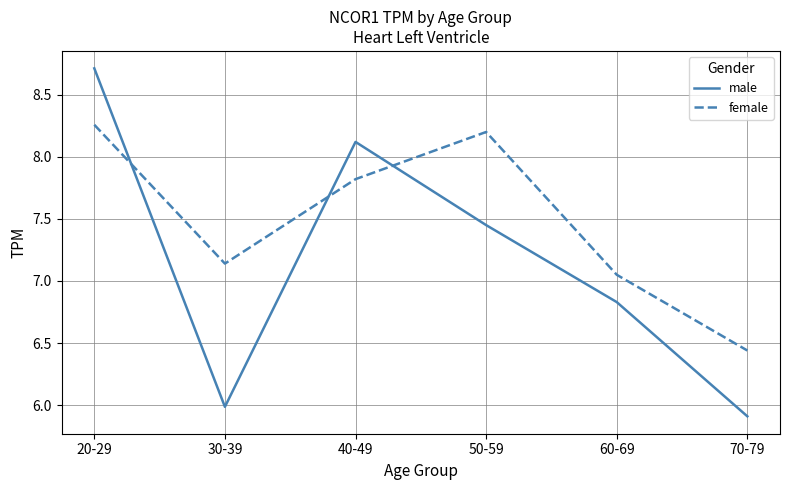

What is the difference between the male values at 20-29 and 60-69?

1.9